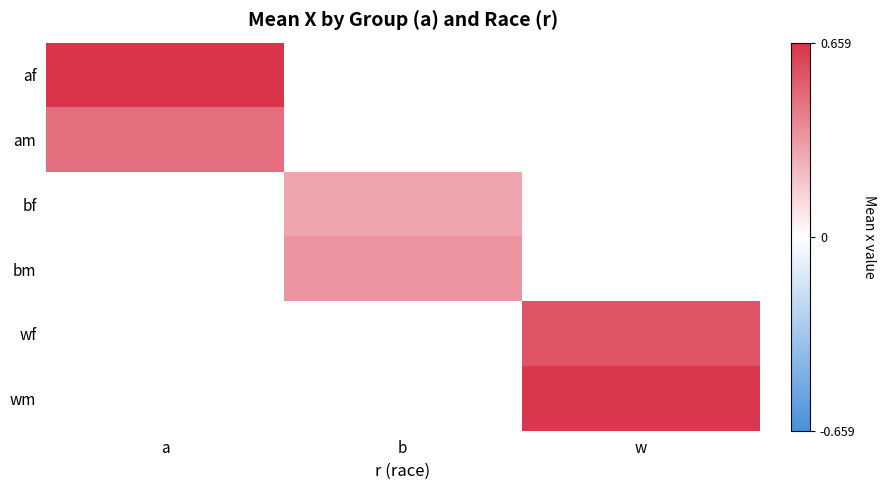

Rank the series at a from highest to lowest value.

af, am, bf, bm, wf, wm